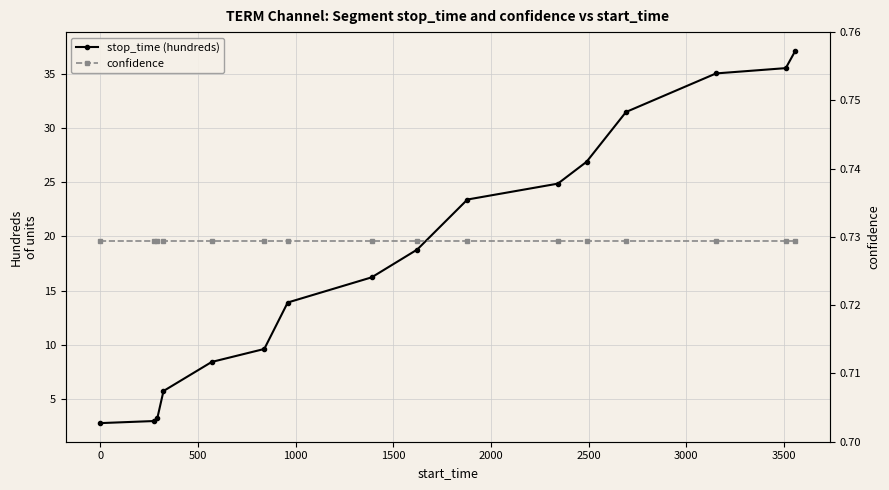

Which series has the largest range (max minus min)?

stop_time (hundreds)